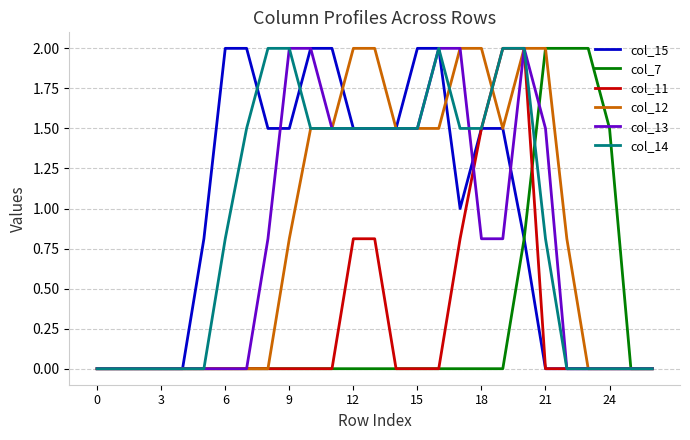

What are all the series names shown in the legend?

col_15, col_7, col_11, col_12, col_13, col_14